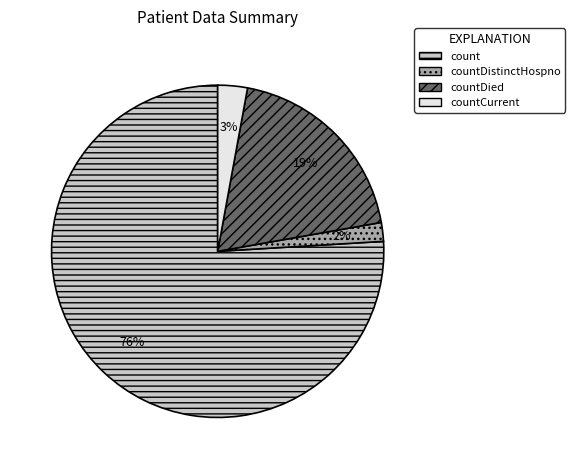

The countDistinctHospno slice represents 2% of the pie. True or false?

True